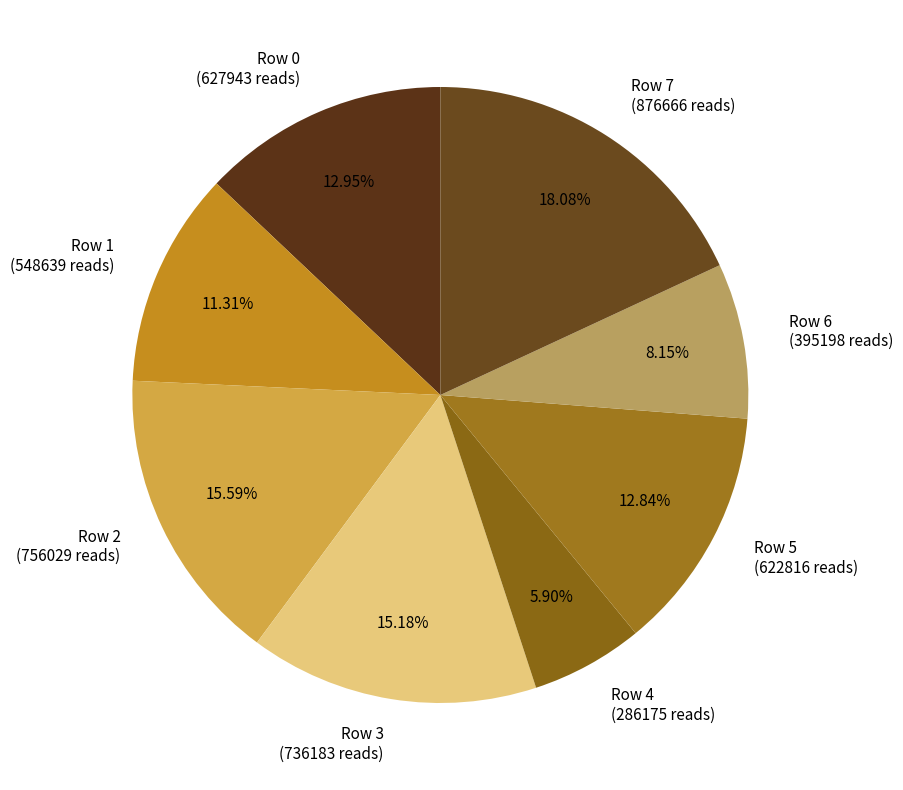

What is the ratio of the value at Row 1 to the value at Row 3?

0.7